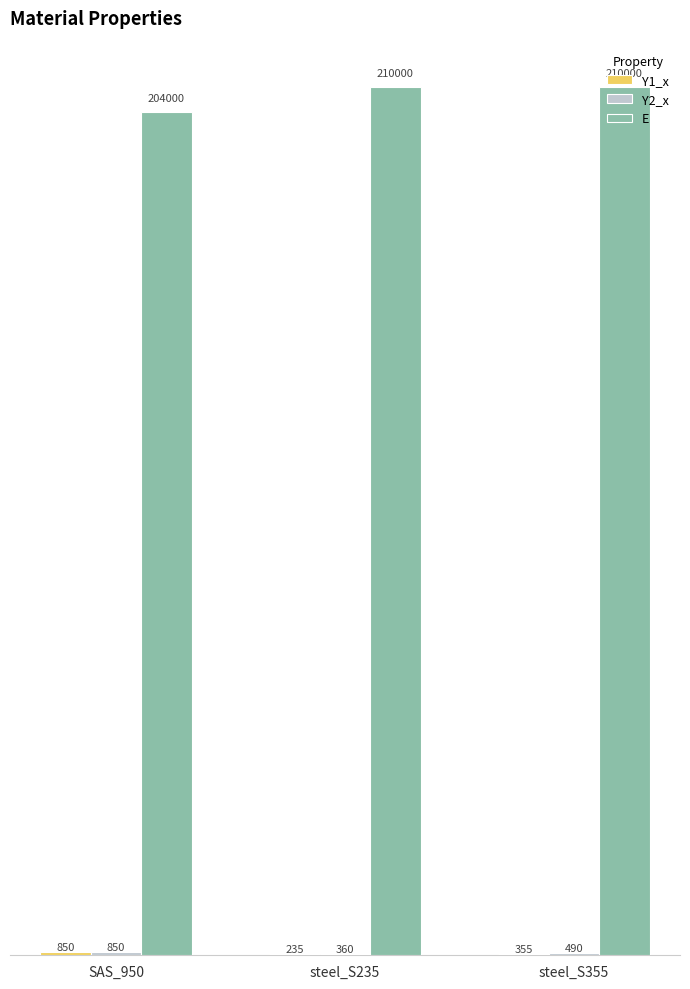

What is the difference between the E values at SAS_950 and steel_S235?

6000